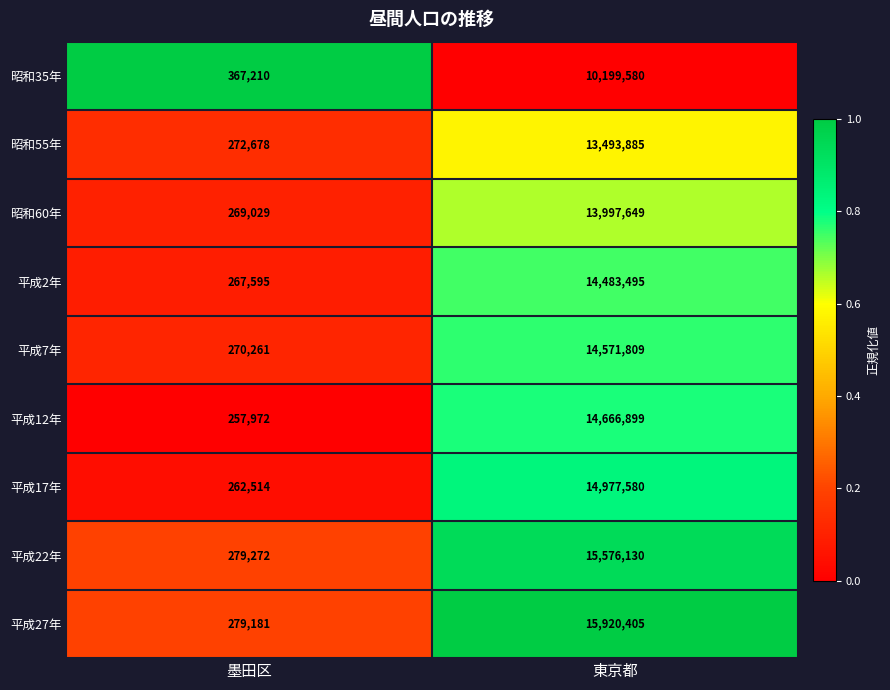

What is the smallest value displayed?

257972